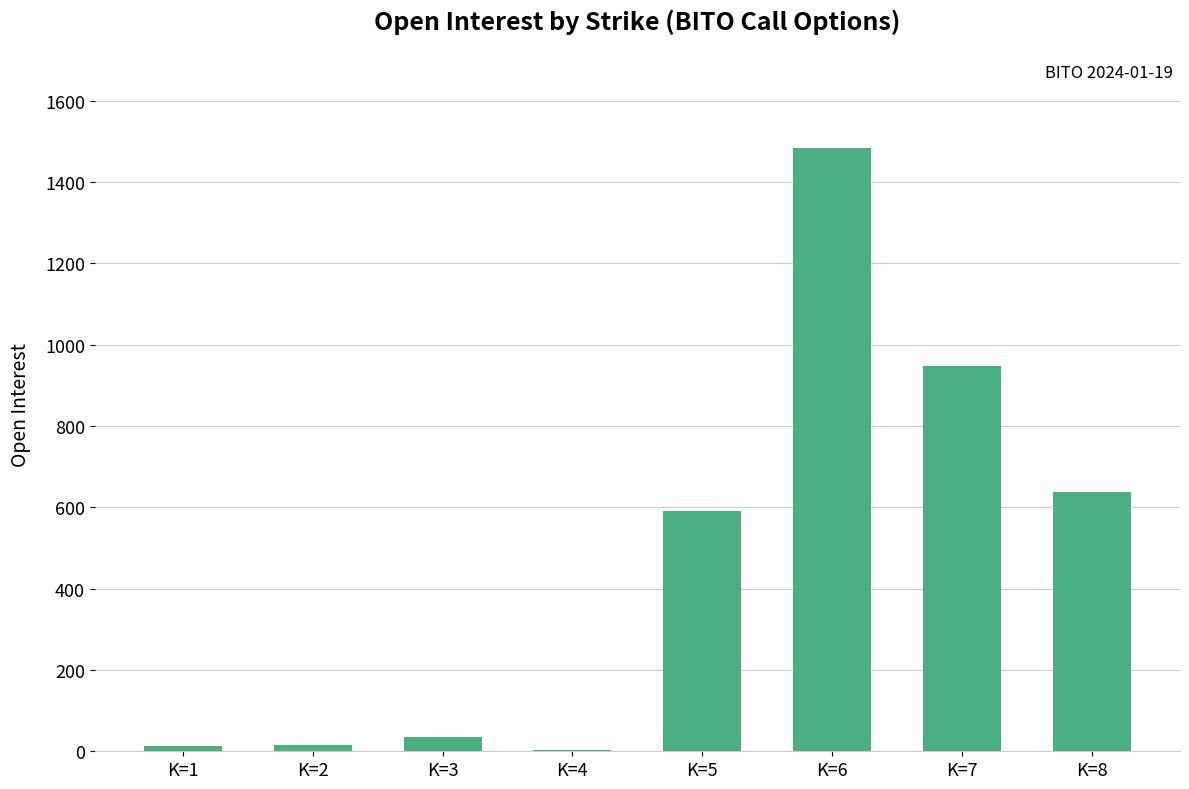

What is the sum of all values?

3730